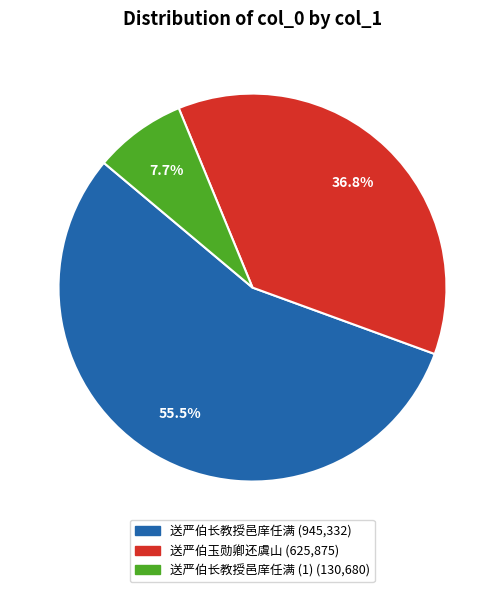

Is there a majority slice in this chart?

Yes